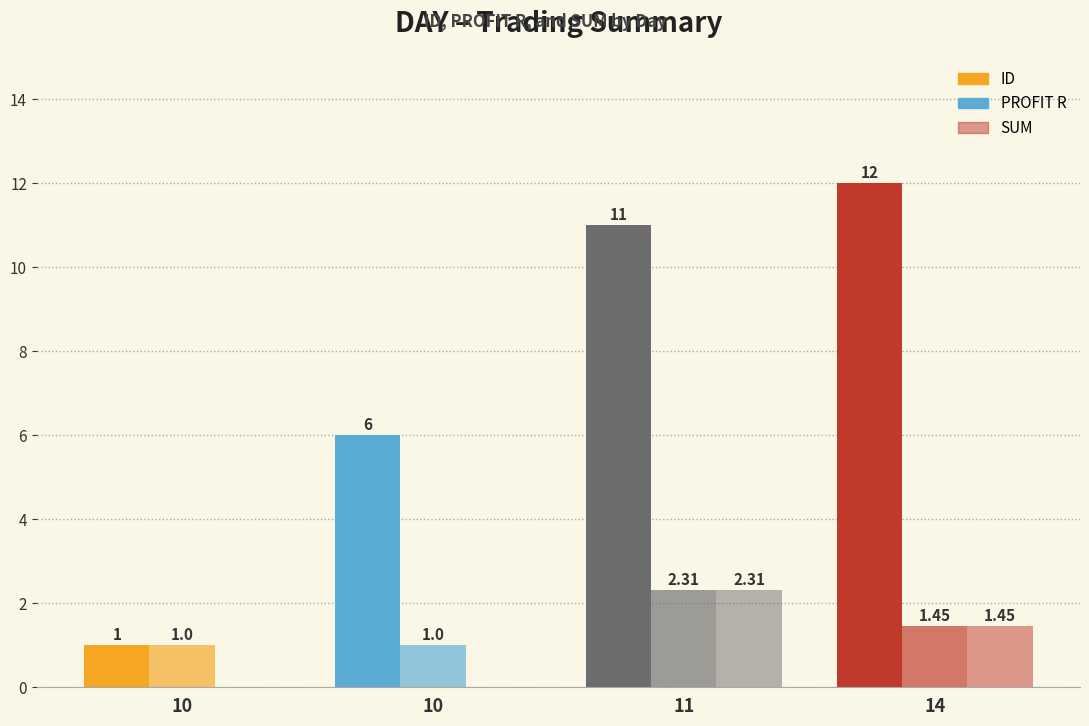

Reading left to right, extract all data points from this chart.

ID: 1.0	6.0	11.0	12.0
PROFIT R: 1.0	1.0	2.3	1.4
SUM: 0.0	0.0	2.3	1.4